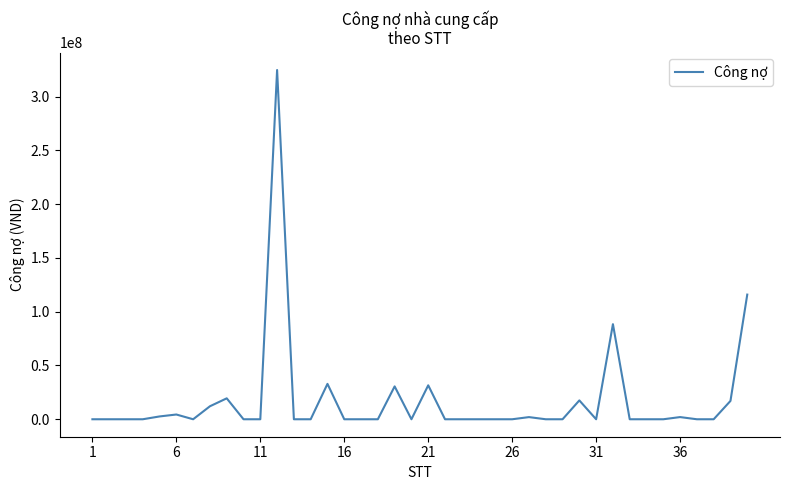

What is the sum of all values?

701077939